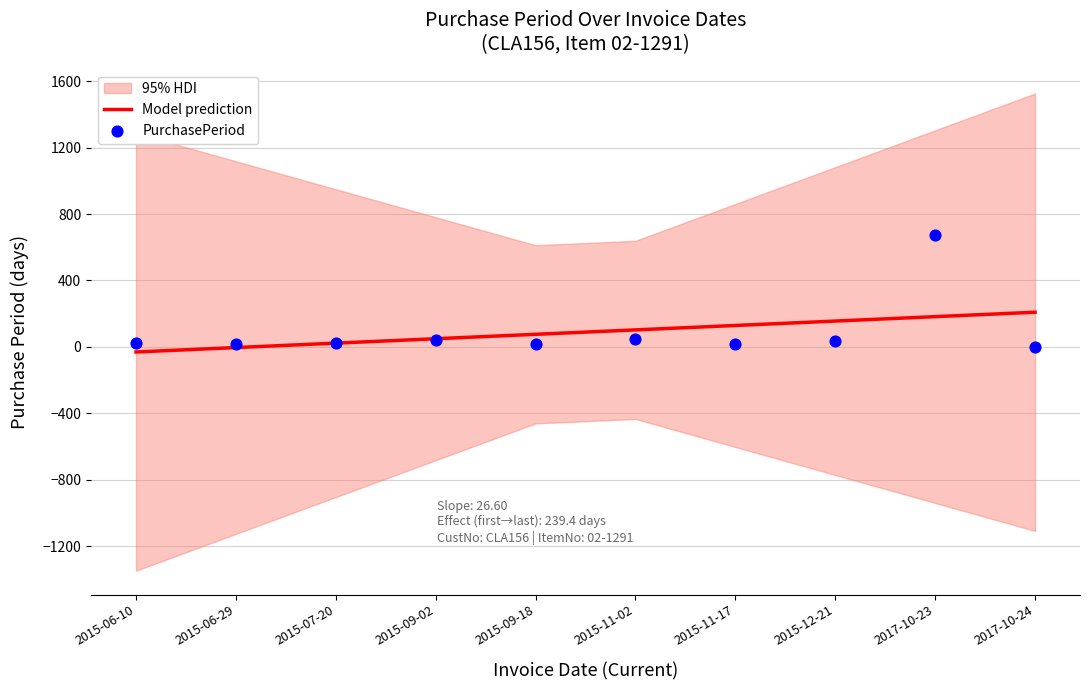

Which series has the largest total across all categories?

Model prediction